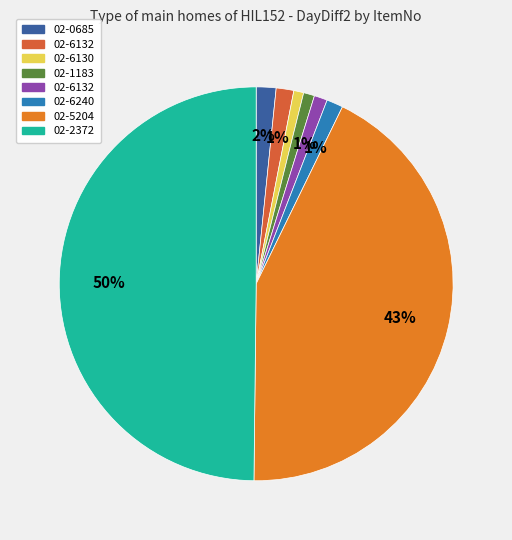

To the nearest percent, what is the difference between the largest and smallest slice percentages?

49%